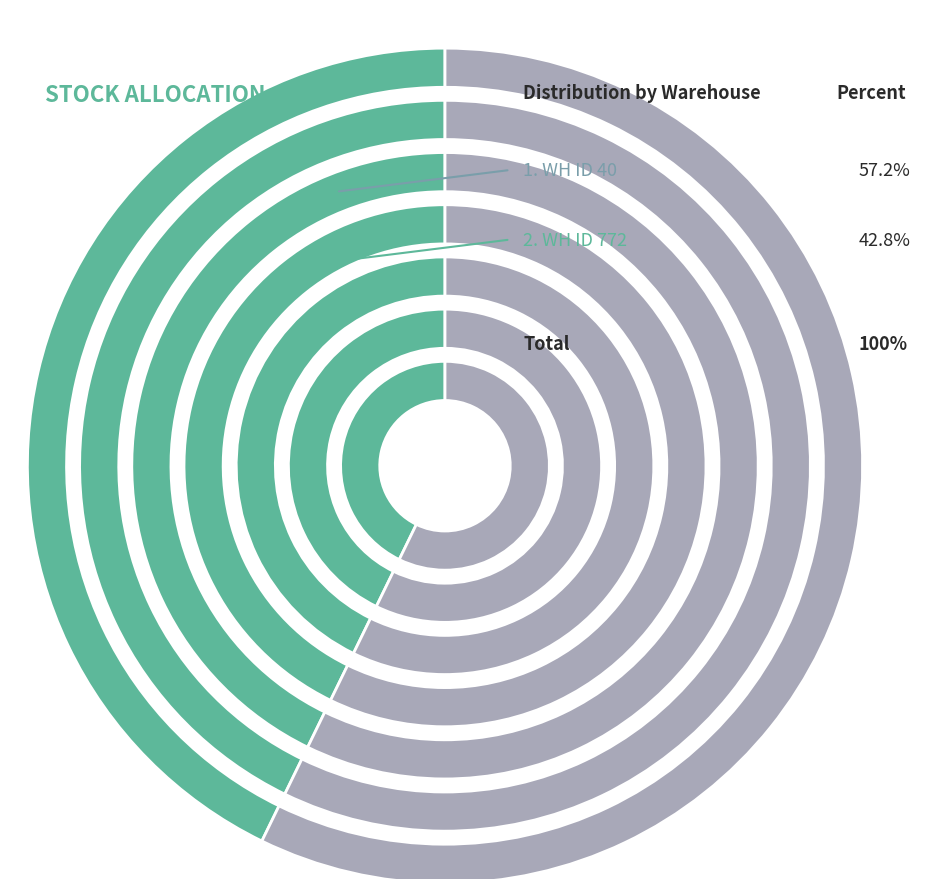

Count the number of slices in the pie.

2